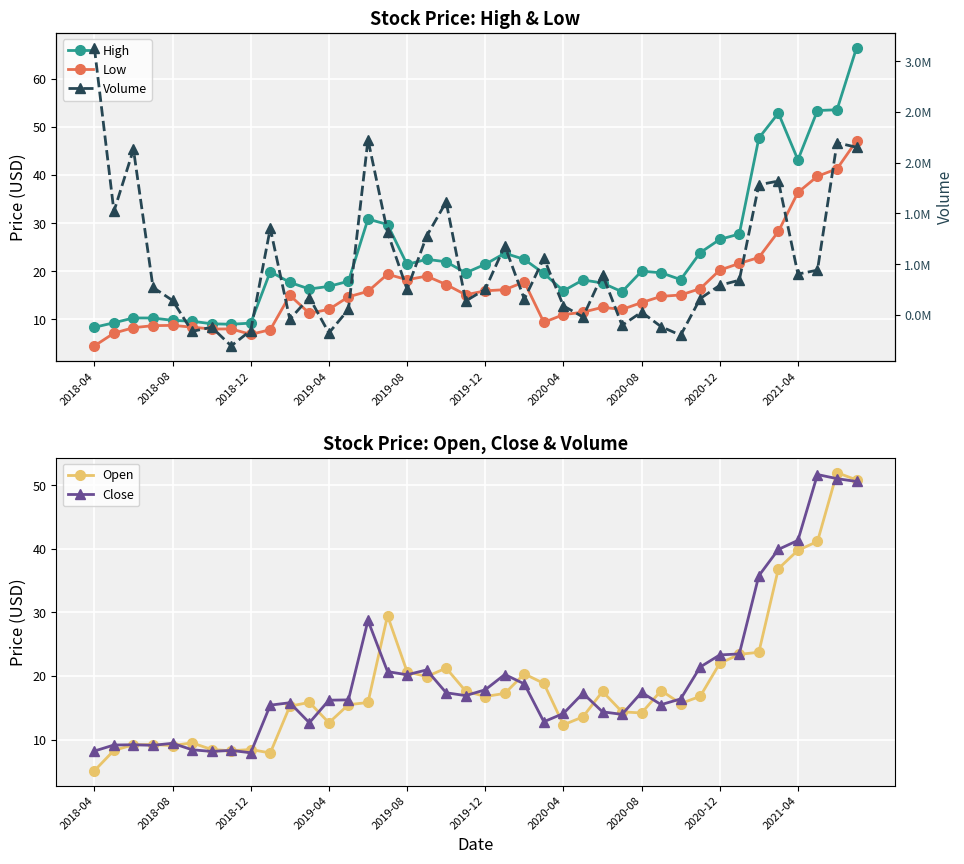

True or false: Close has a value of 23.0 at 13.

False